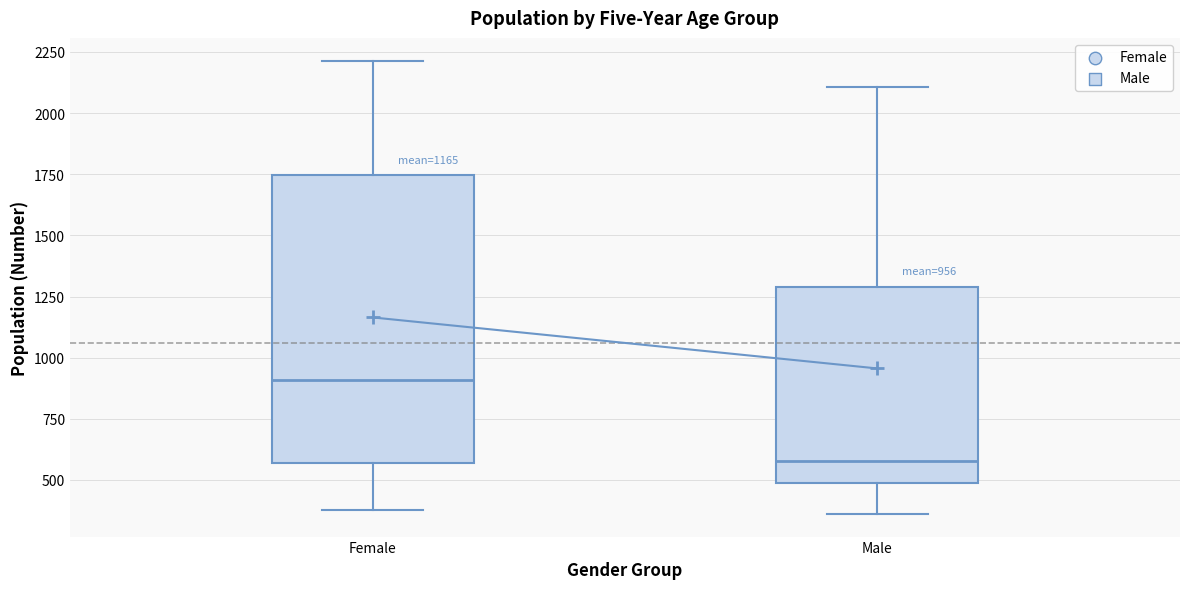

Which box has the highest median line?

Female